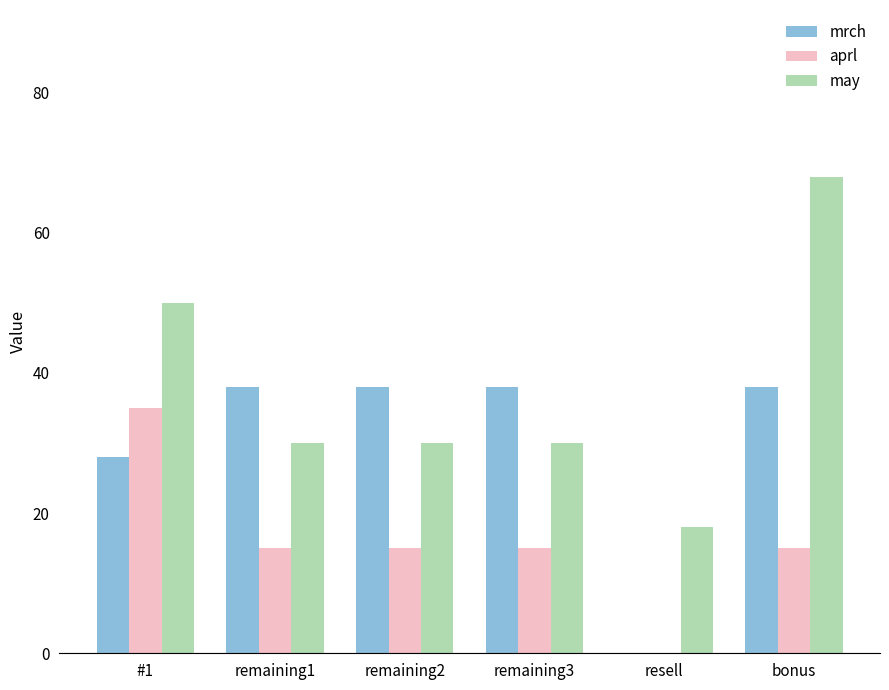

At which label is may closest to 43?

#1